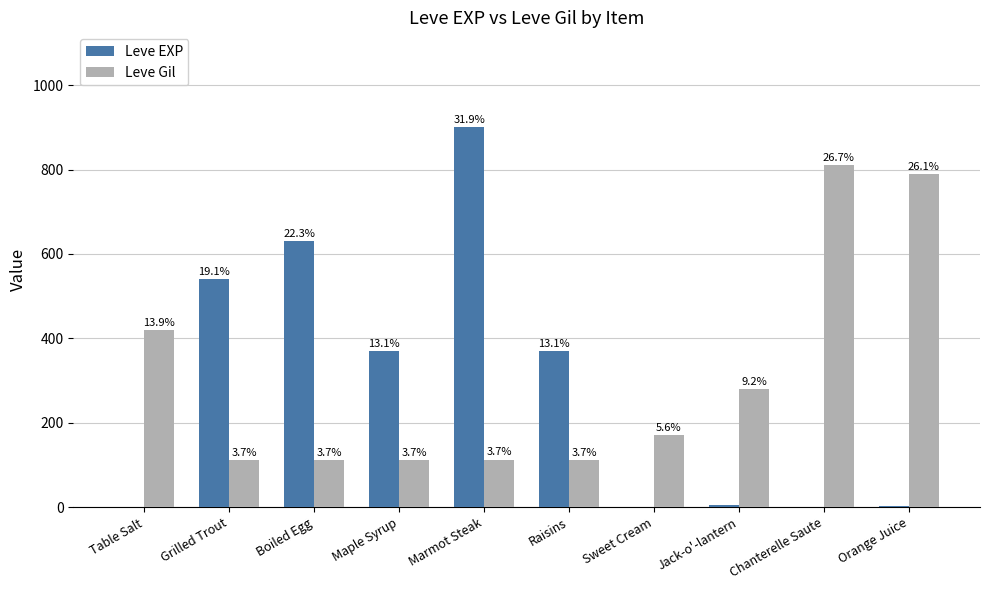

Where is Leve EXP nearest to the value 450?

Maple Syrup